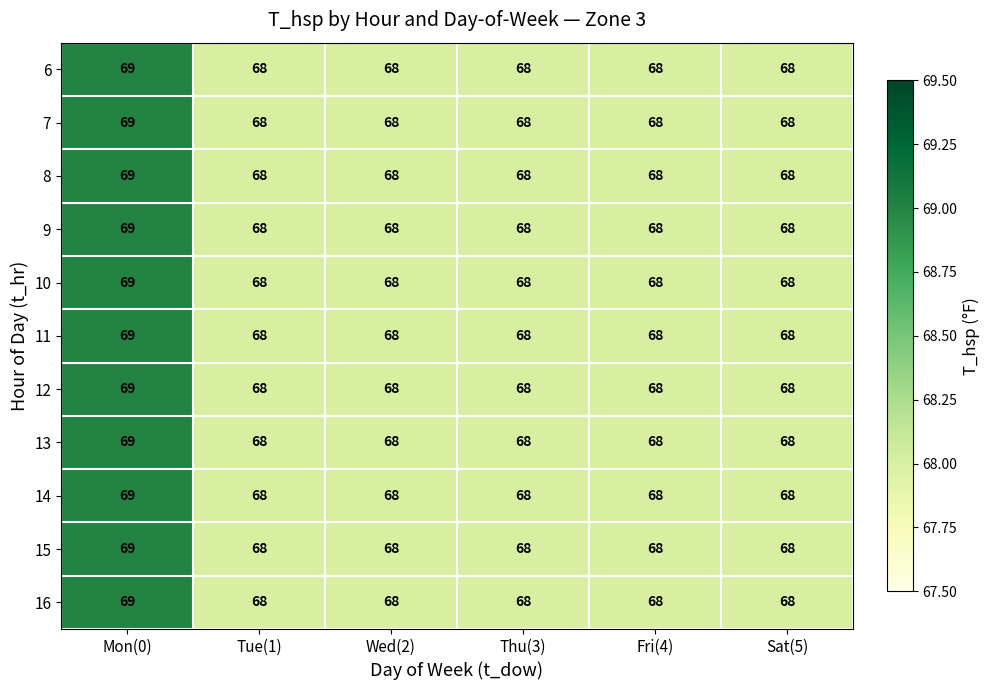

The 8 series shows 103 at Thu(3). True or false?

False